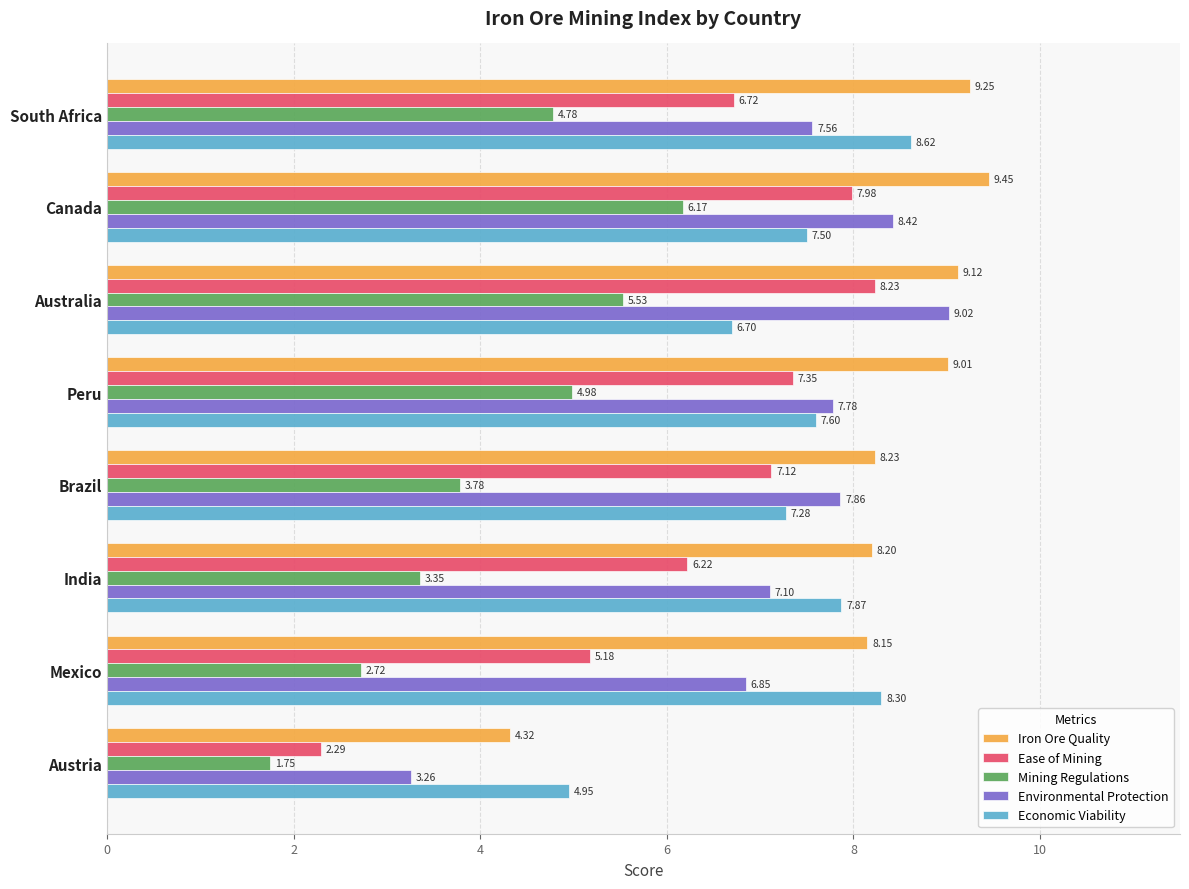

At Peru, list the series in order from largest to smallest.

Iron Ore Quality, Environmental Protection, Economic Viability, Ease of Mining, Mining Regulations